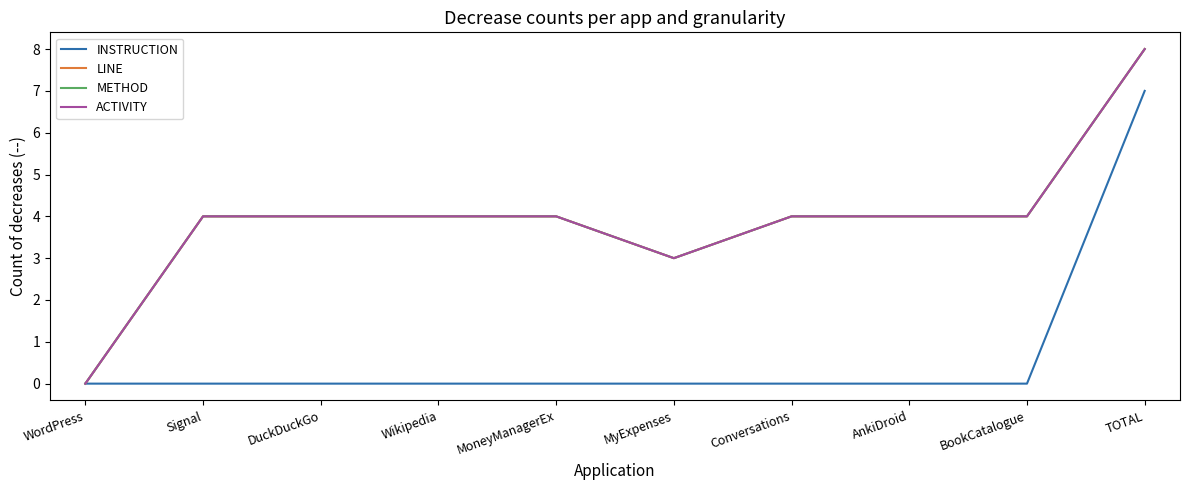

Reading left to right, transcribe all the data shown in this chart.

INSTRUCTION: 0	0	0	0	0	0	0	0	0	7
LINE: 0	4	4	4	4	3	4	4	4	8
METHOD: 0	4	4	4	4	3	4	4	4	8
ACTIVITY: 0	4	4	4	4	3	4	4	4	8